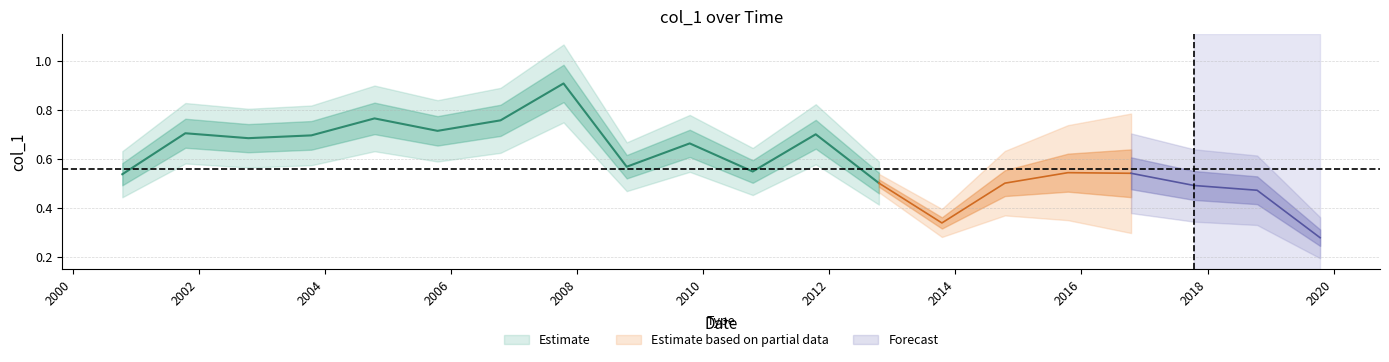

List the labels in order of value, largest first.

2007-10-15, 2004-10-15, 2006-10-15, 2005-10-15, 2001-10-15, 2011-10-15, 2003-10-15, 2002-10-15, 2009-10-15, 2008-10-15, 2010-10-15, 2015-10-15, 2016-10-15, 2000-10-15, 2012-10-15, 2014-10-15, 2017-10-15, 2018-10-15, 2013-10-15, 2019-10-15